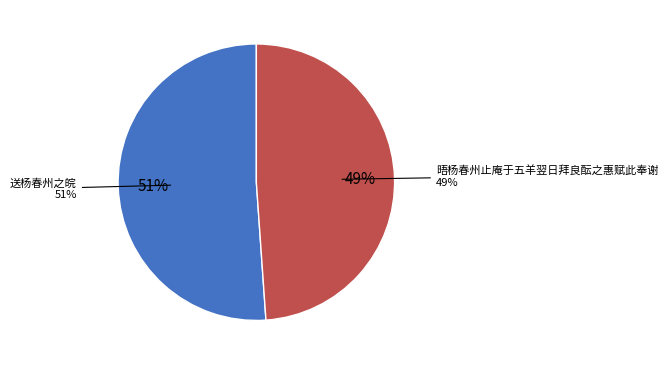

How many slices are in this pie chart?

2